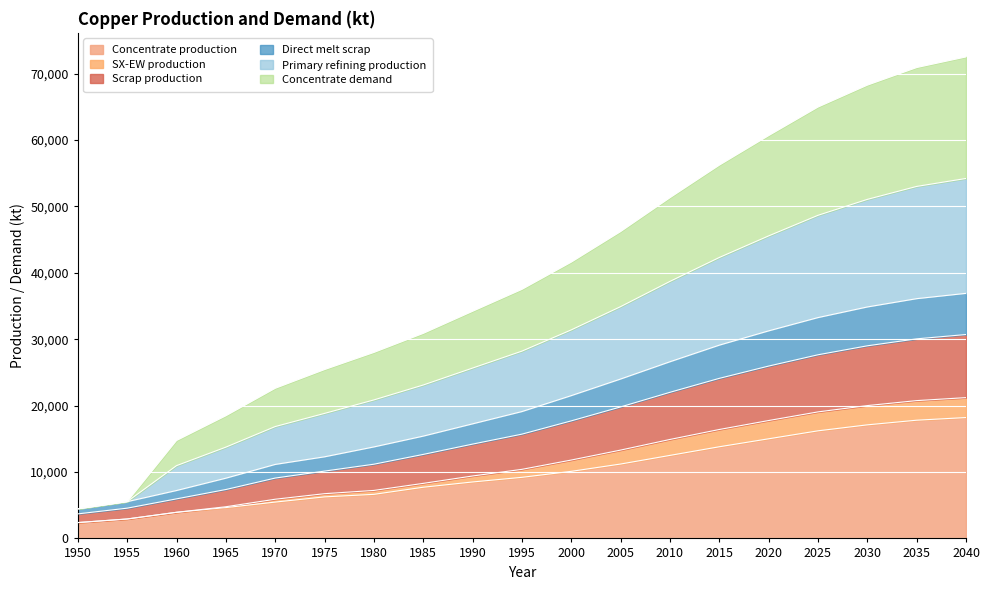

What is the minimum value for Concentrate production?

2385.7